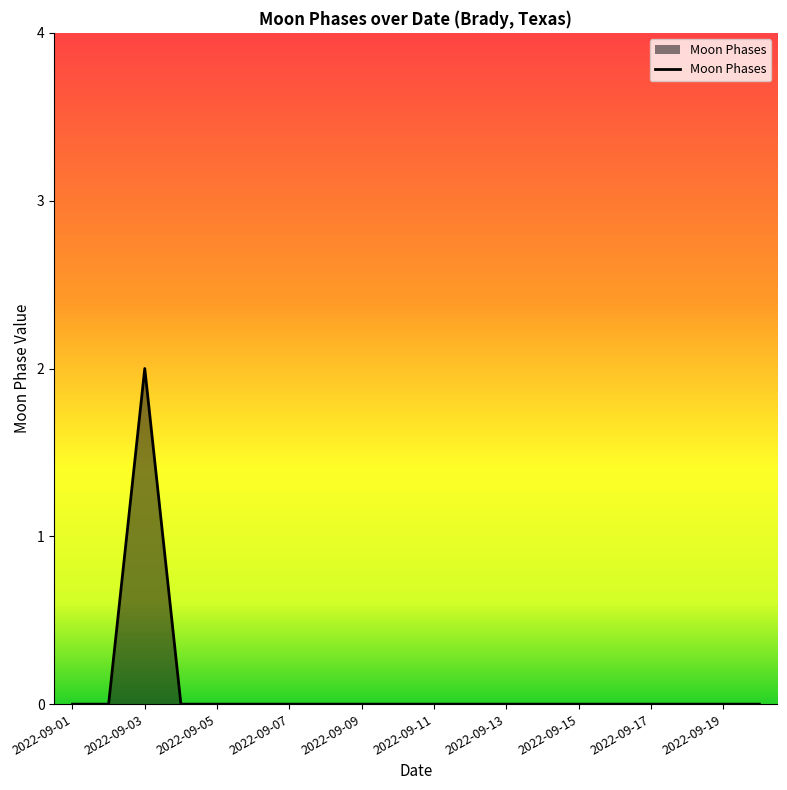

Does the chart display data point markers on the line(s)?

No